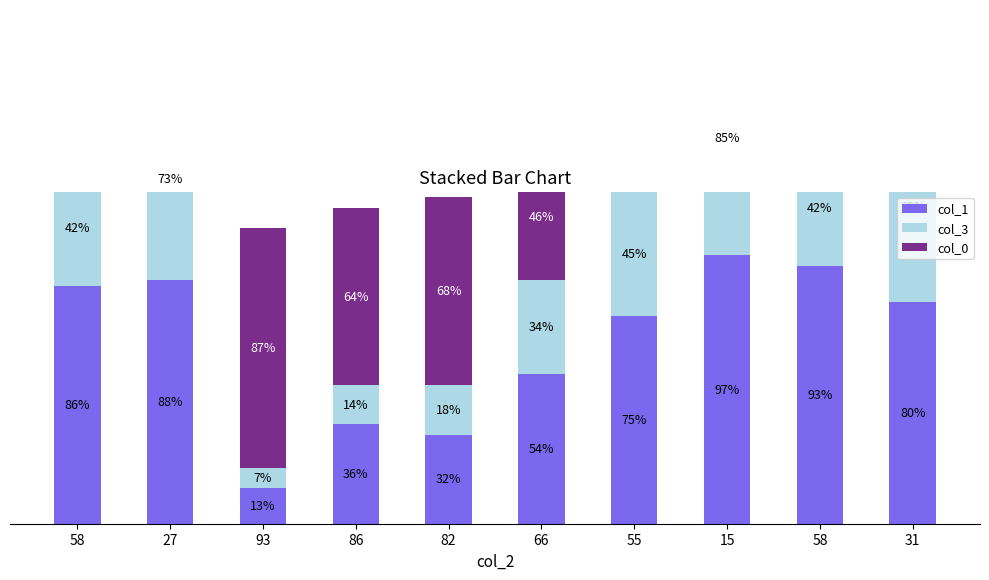

What is the maximum value shown in the chart?

97